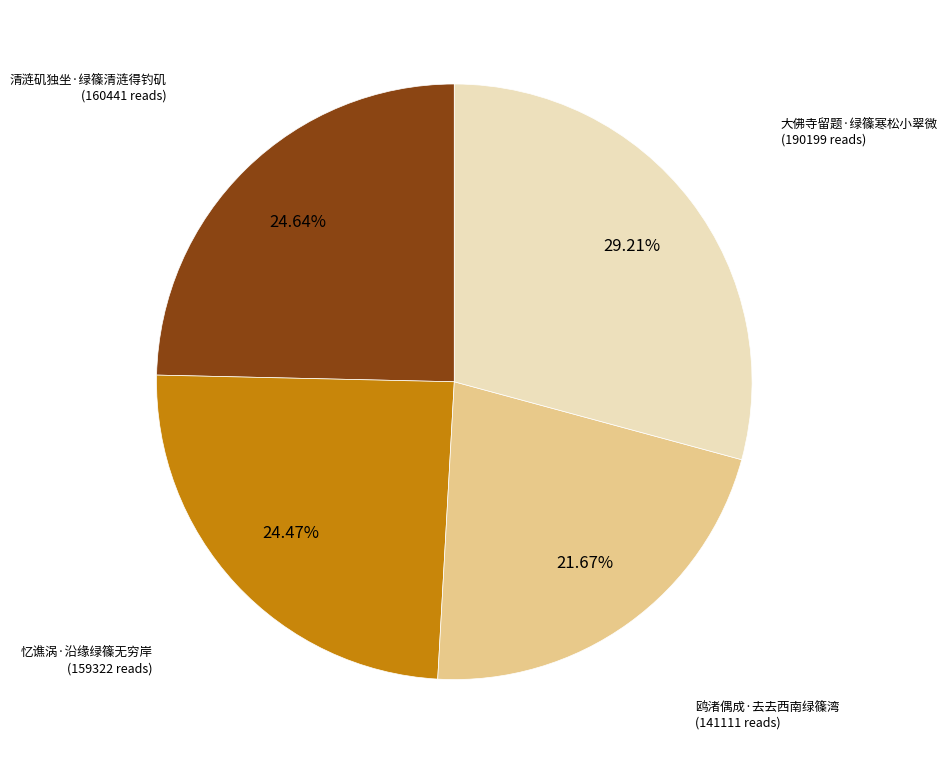

Does any single category account for the majority?

No